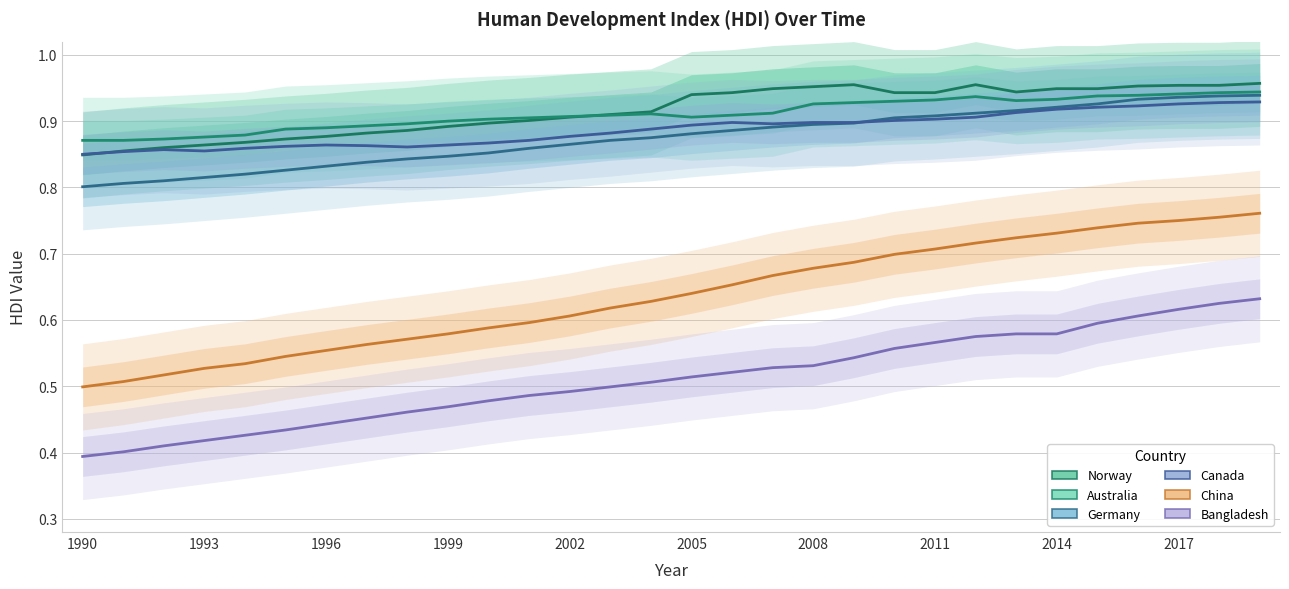

True or false: China has a value of 1.1 at 11.

False